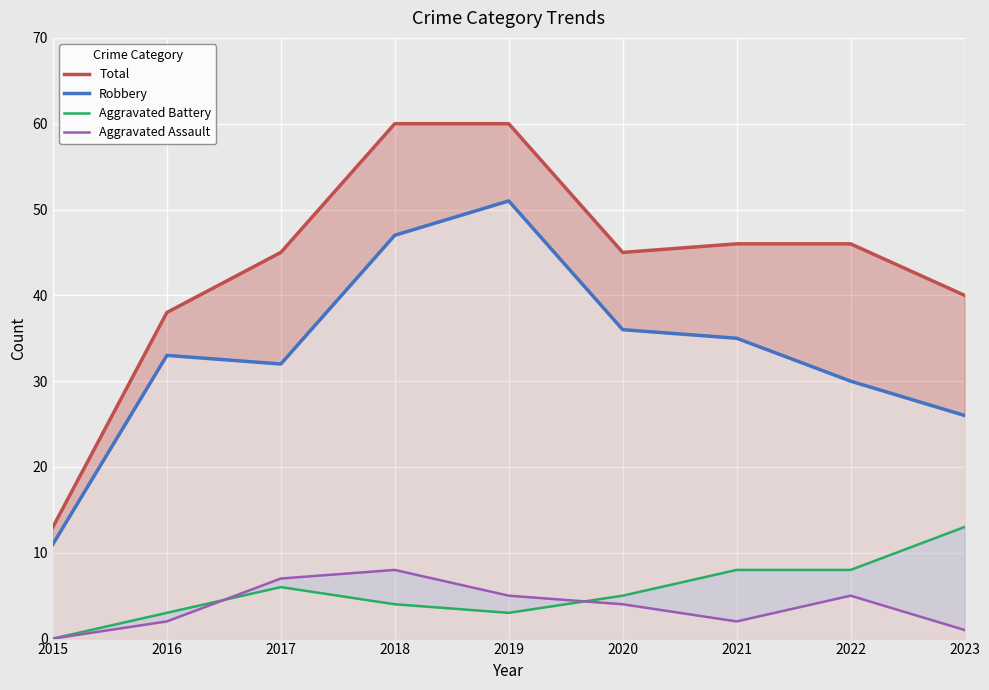

What is the sum of all Total values?

393